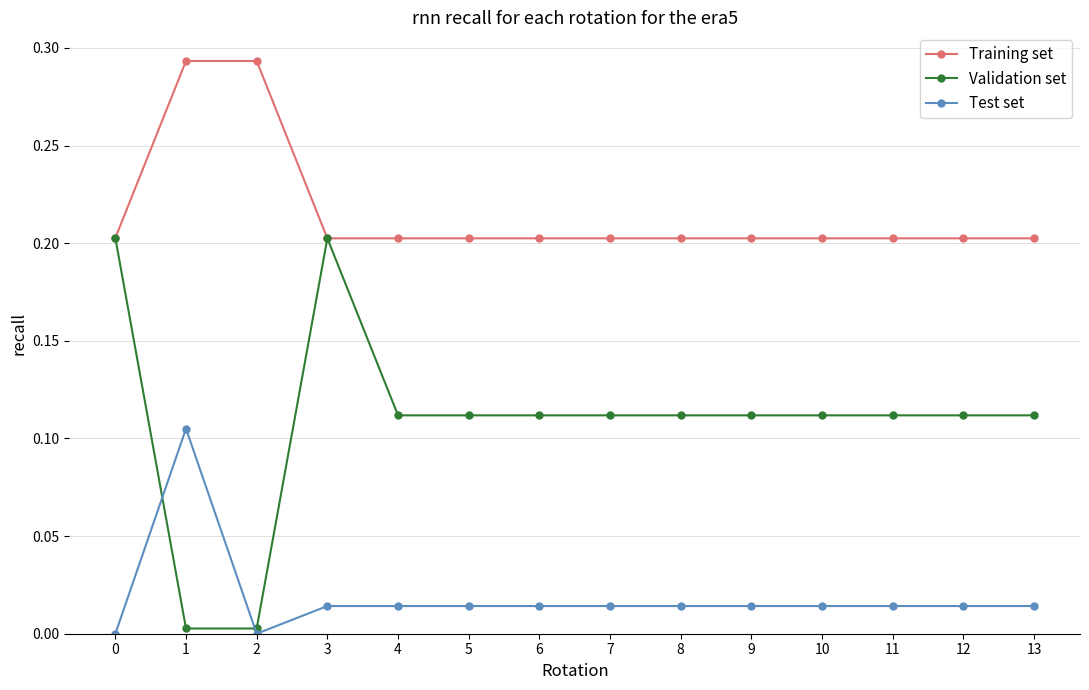

Count the Training set values in the range 0 to 1.

14